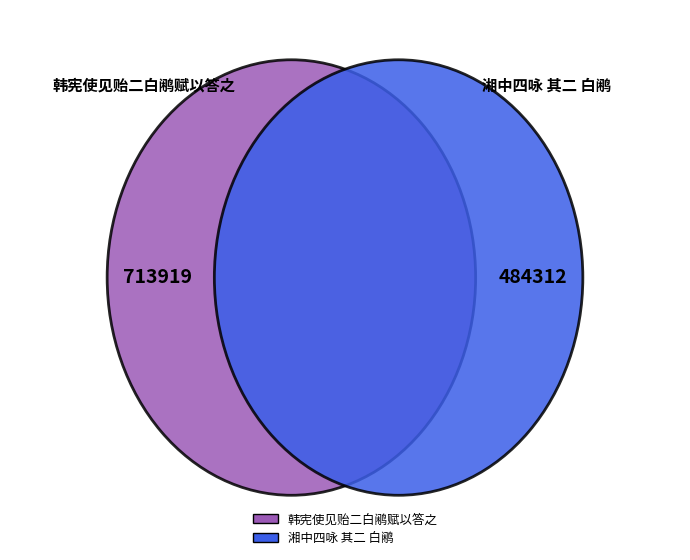

What percentage is the 湘中四咏 其二 白鹇 slice, to the nearest percent?

40%